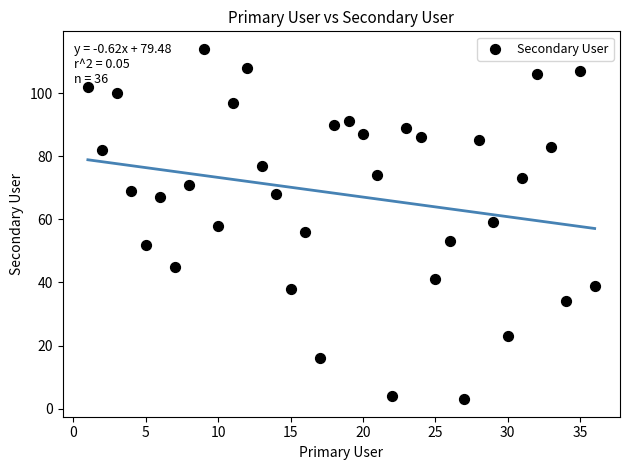

What is the range of Y values (max minus min)?

111